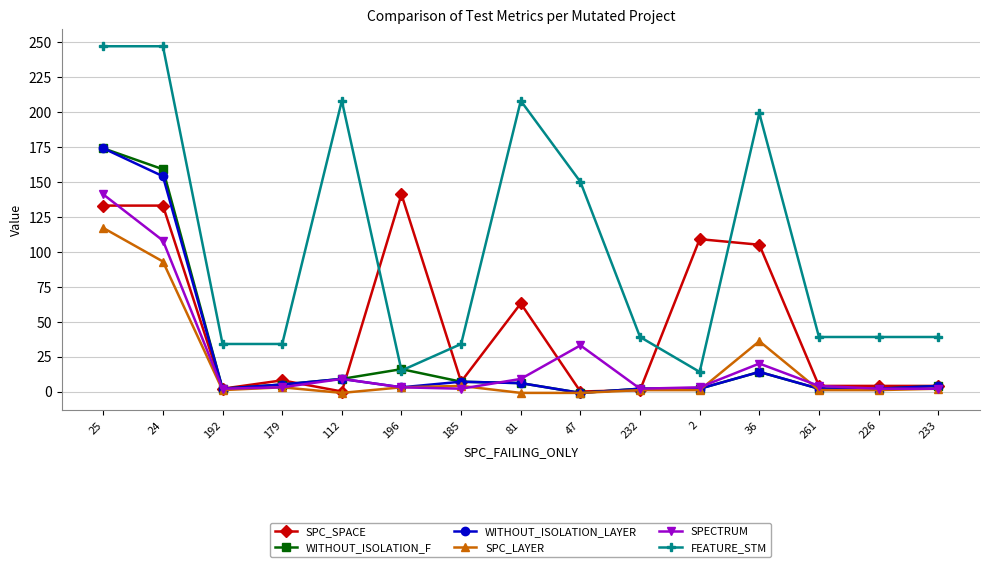

At which category is the sum across all series the highest?

25